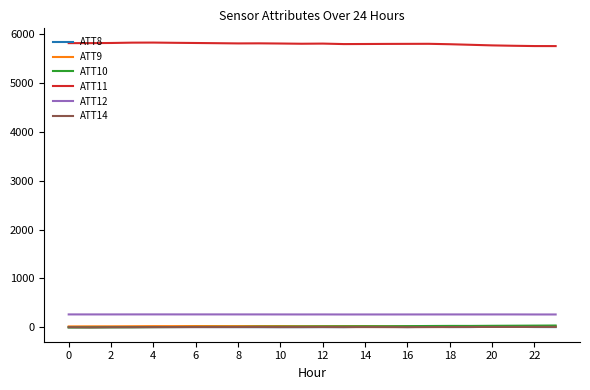

What is the greatest value displayed?

5822.2